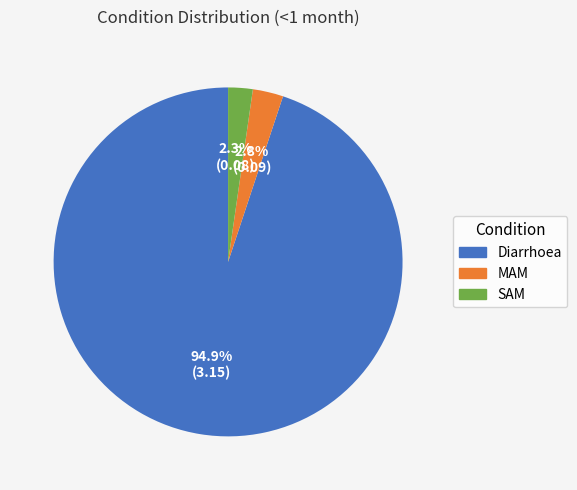

Which has a higher value, SAM or Diarrhoea?

Diarrhoea